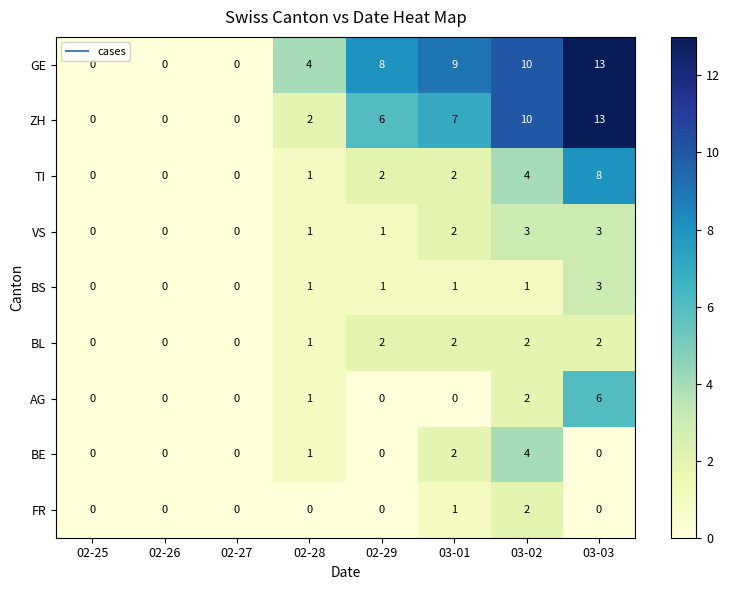

What is the highest value of the BE series?

4